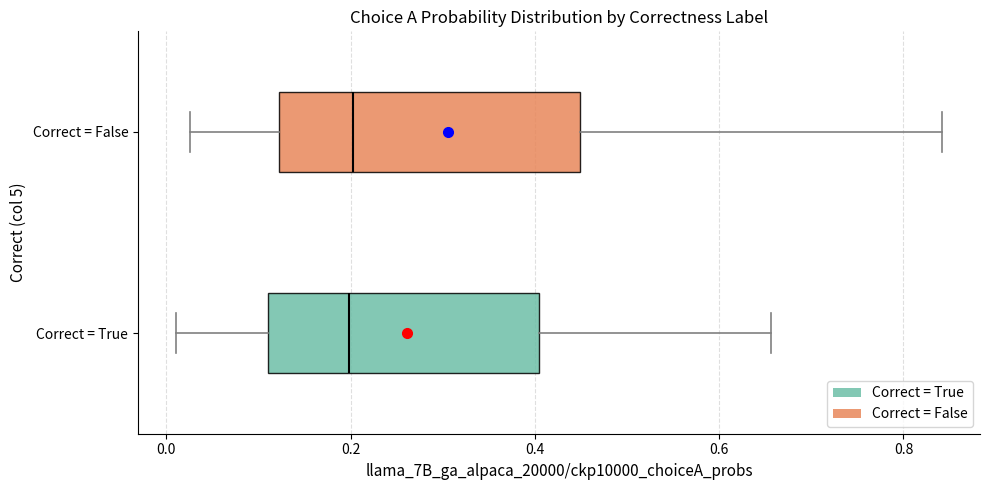

Comparing the boxes themselves (not the whiskers), which one is the widest?

Correct = False